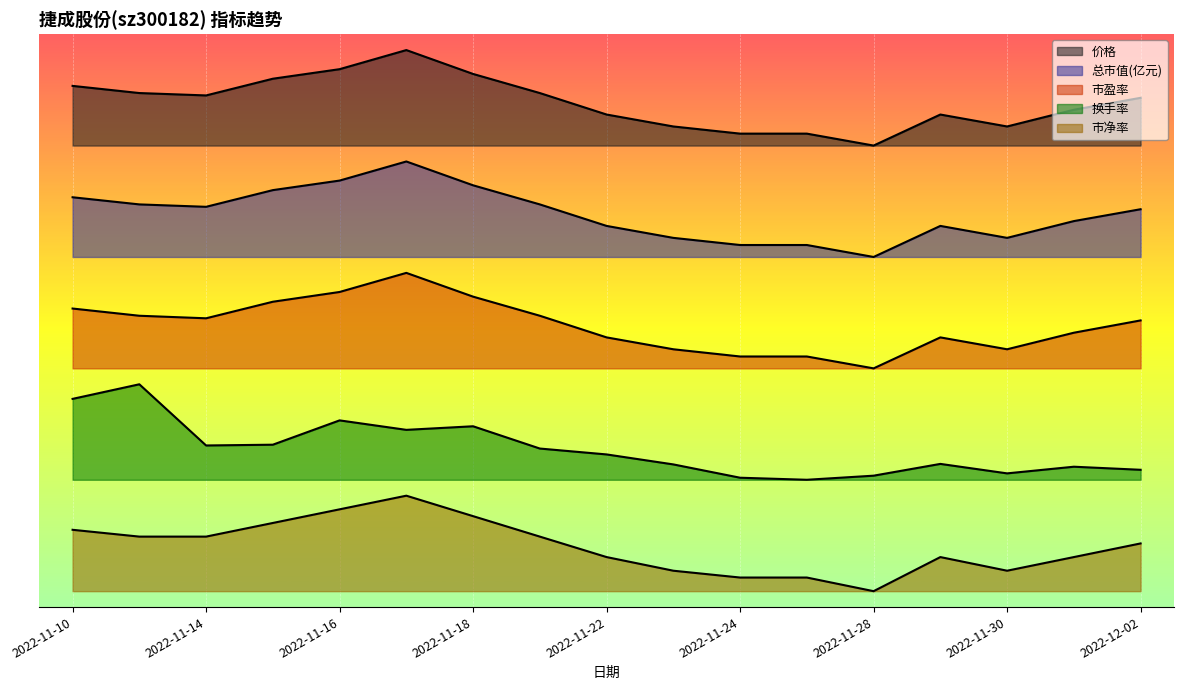

Does the chart display data point markers on the line(s)?

No